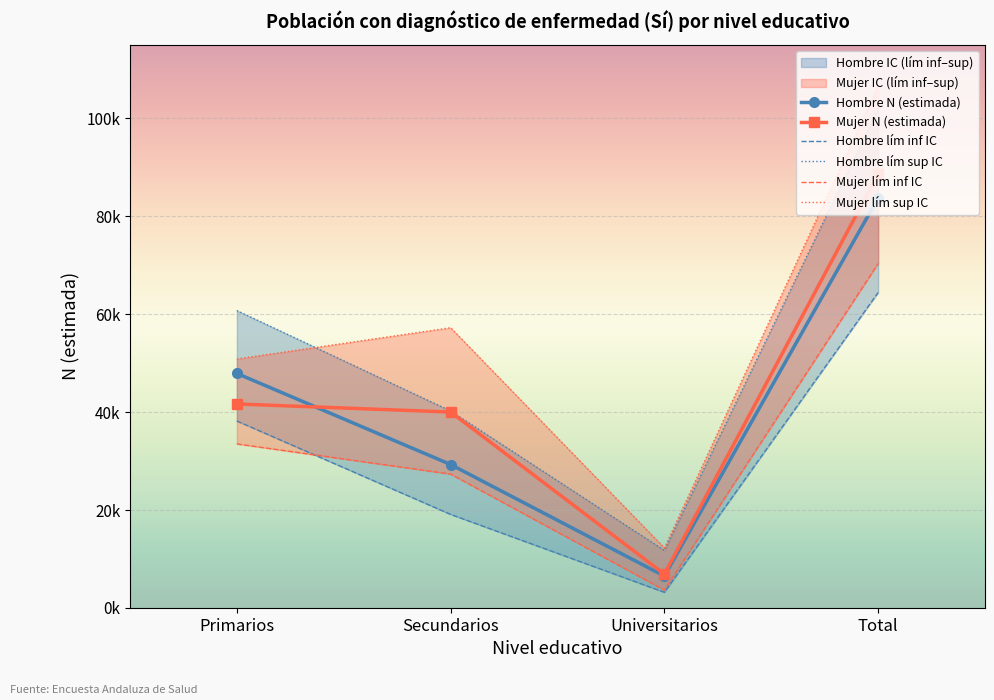

What position from the right is Total?

1